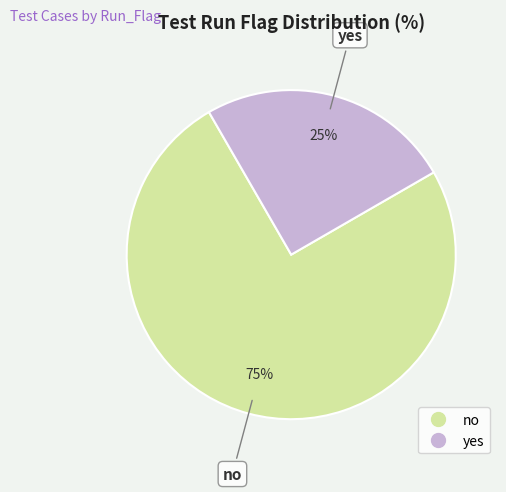

Between no and yes, which is larger?

no